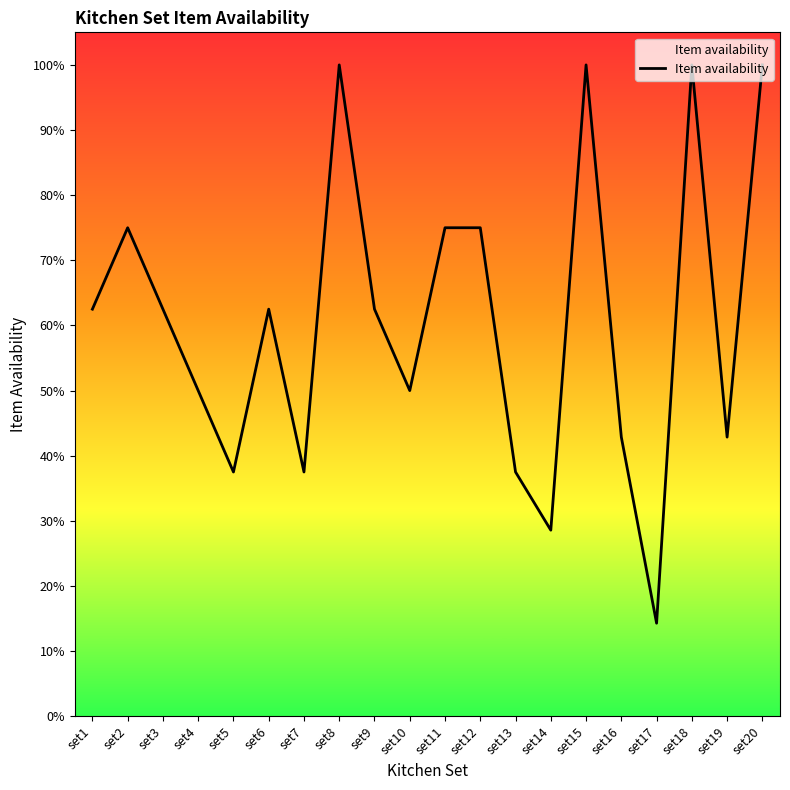

The value at set14 is 0.2. True or false?

False